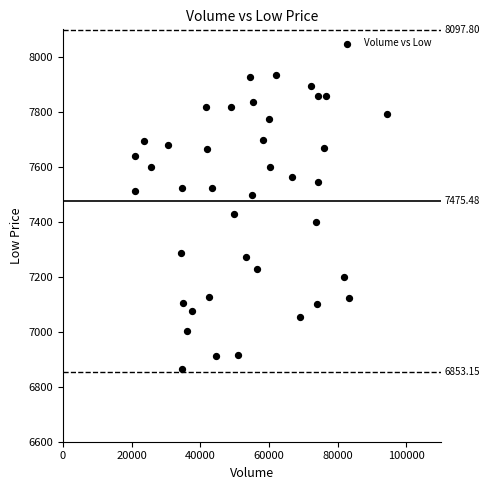

What is the range of Y values (max minus min)?

1069